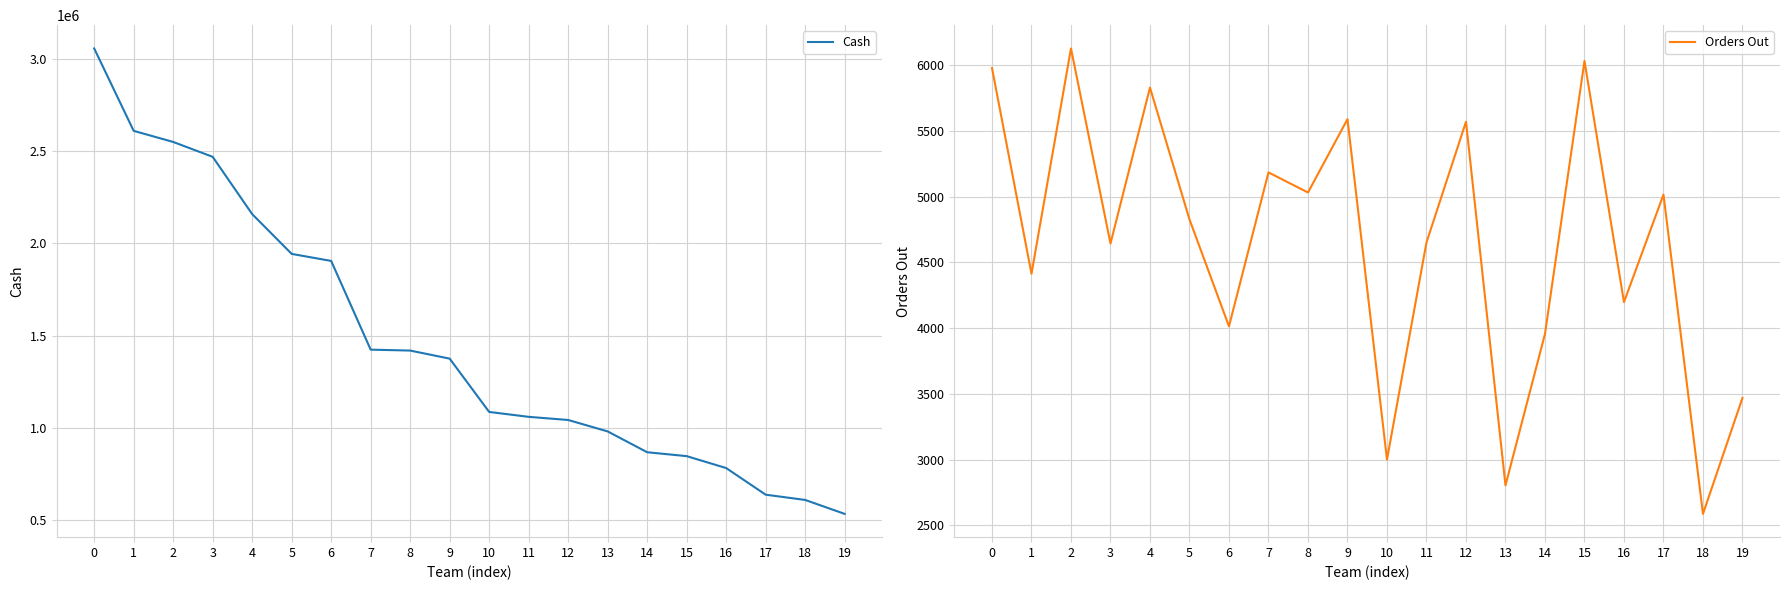

What is the difference between the Cash values at 14 and 5?

1076636.0